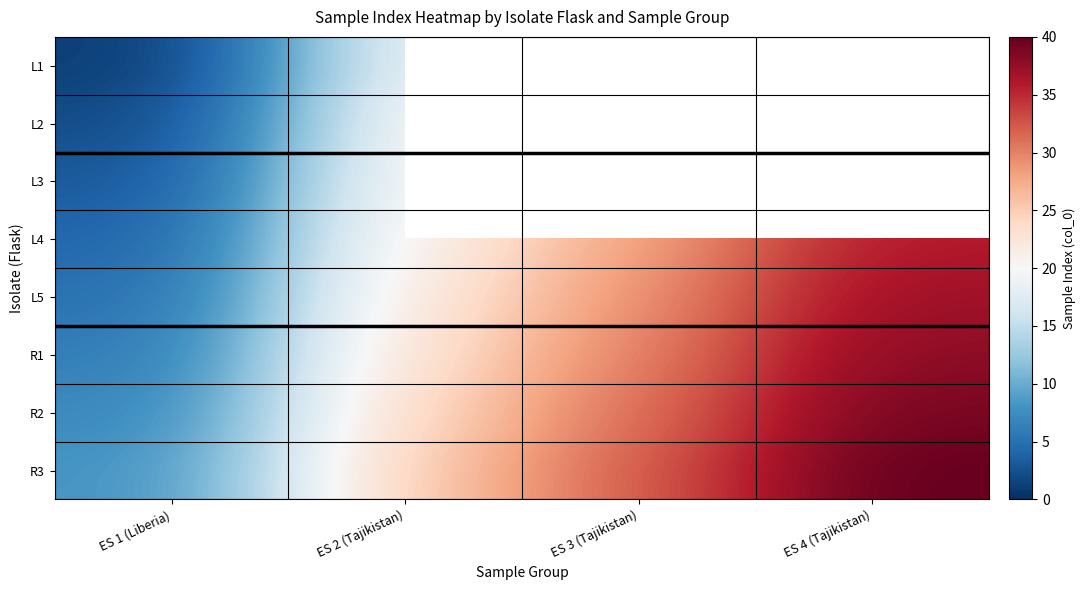

Which label corresponds to the largest value in the chart?

ES 4 (Tajikistan)